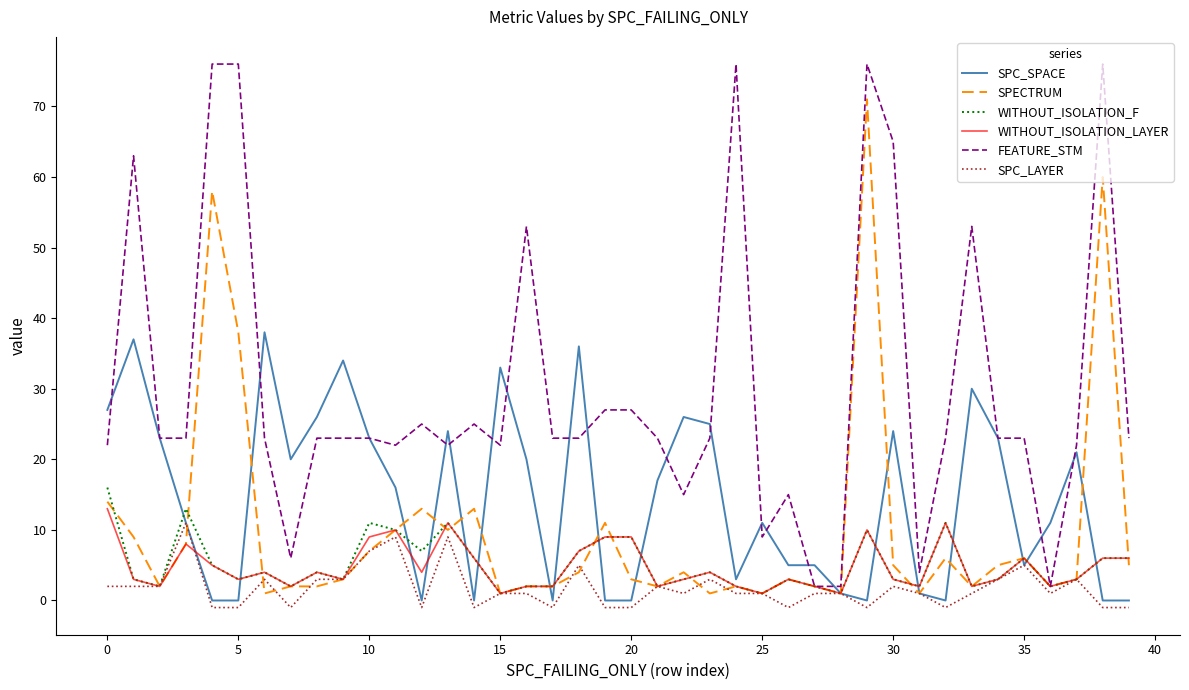

What is the greatest value displayed?

76